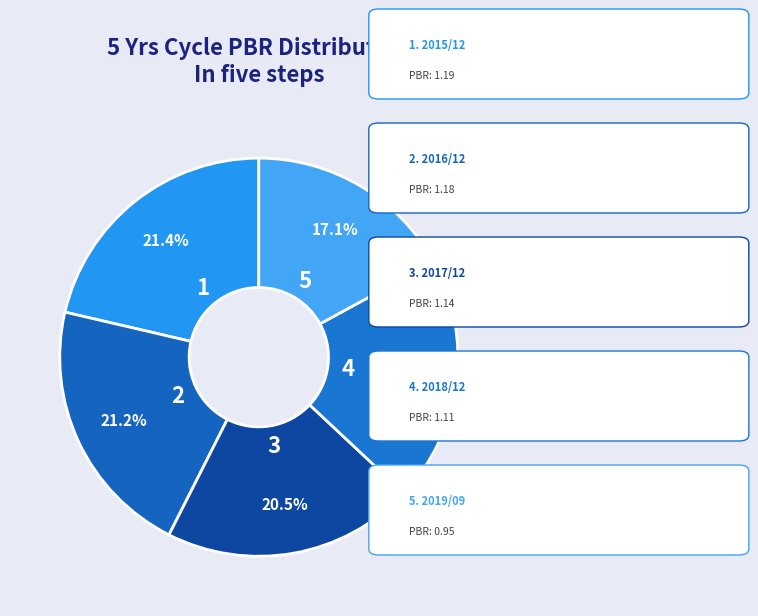

Is there any slice that represents more than half of the pie?

No